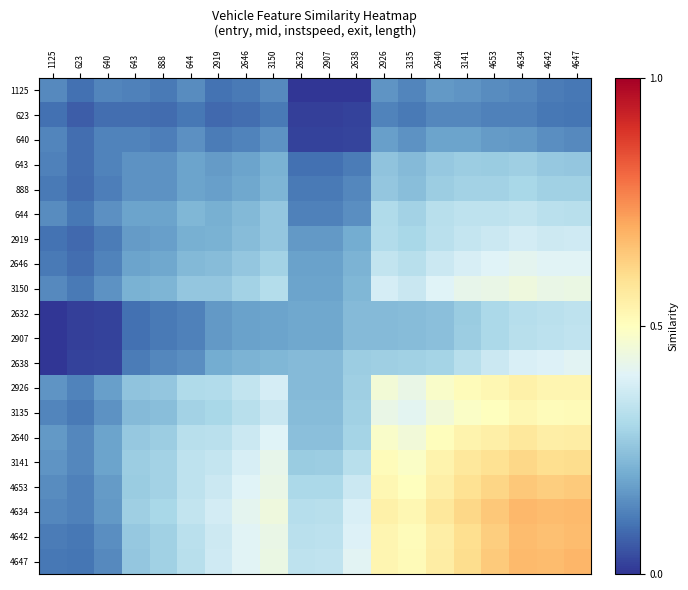

Rank the series by their maximum value, from highest to lowest.

4647, 4634, 4642, 4653, 3141, 2640, 2926, 3135, 3150, 2646, 2638, 2919, 644, 2907, 2632, 888, 643, 640, 1125, 623